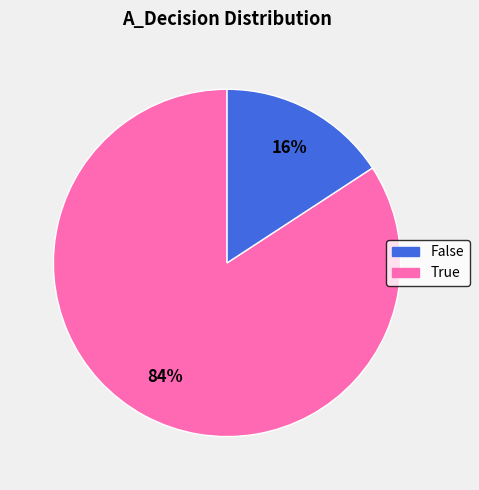

Is it true that True is 9% of the pie?

False